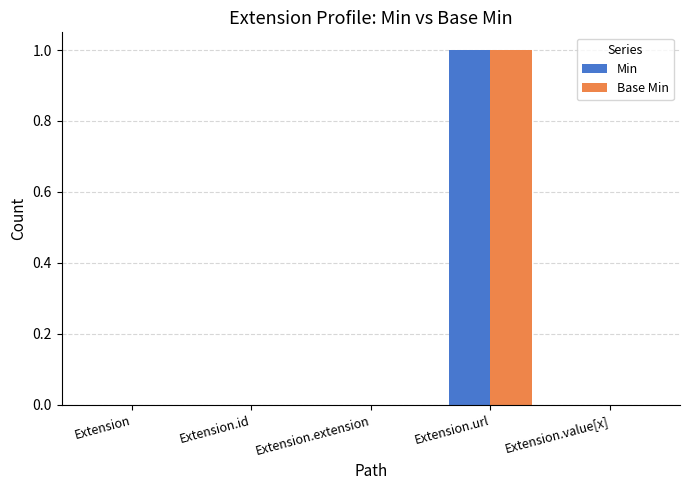

Reading left to right, transcribe all the data shown in this chart.

Min: 0	0	0	1	0
Base Min: 0	0	0	1	0